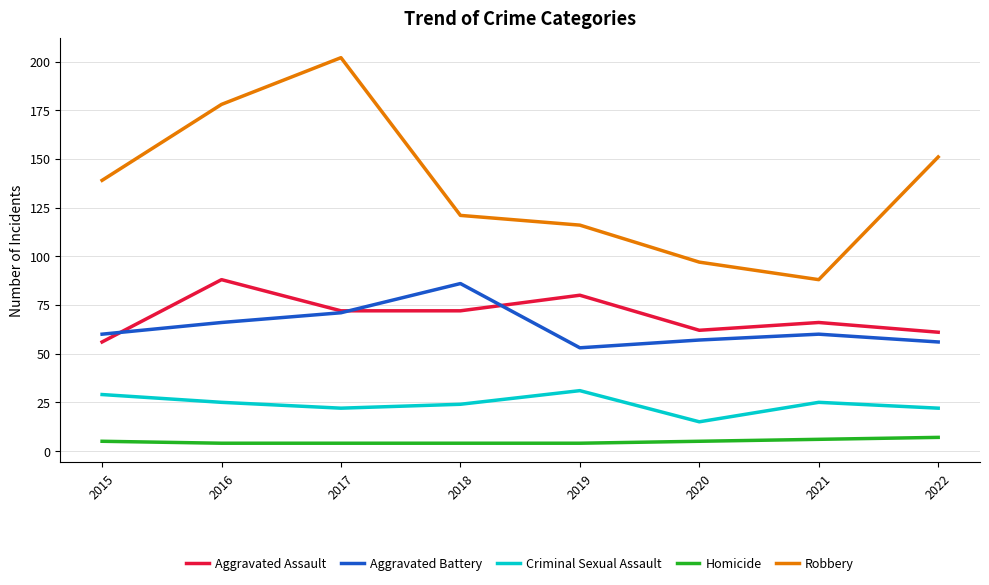

Reading left to right, transcribe all the data shown in this chart.

Aggravated Assault: 2015=56	2016=88	2017=72	2018=72	2019=80	2020=62	2021=66	2022=61
Aggravated Battery: 2015=60	2016=66	2017=71	2018=86	2019=53	2020=57	2021=60	2022=56
Criminal Sexual Assault: 2015=29	2016=25	2017=22	2018=24	2019=31	2020=15	2021=25	2022=22
Homicide: 2015=5	2016=4	2017=4	2018=4	2019=4	2020=5	2021=6	2022=7
Robbery: 2015=139	2016=178	2017=202	2018=121	2019=116	2020=97	2021=88	2022=151